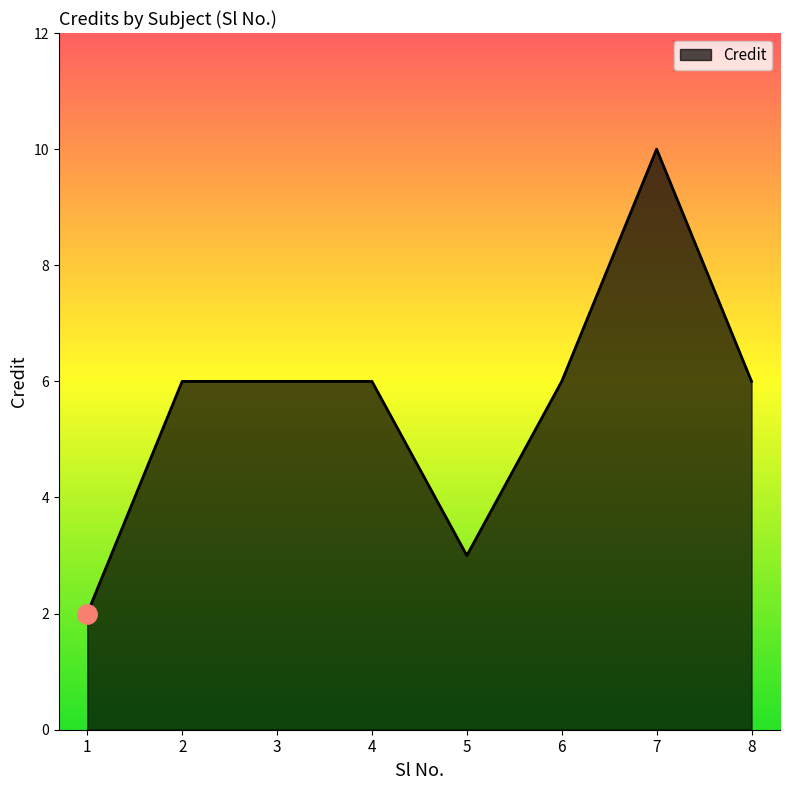

What is the difference between the maximum and minimum values?

8